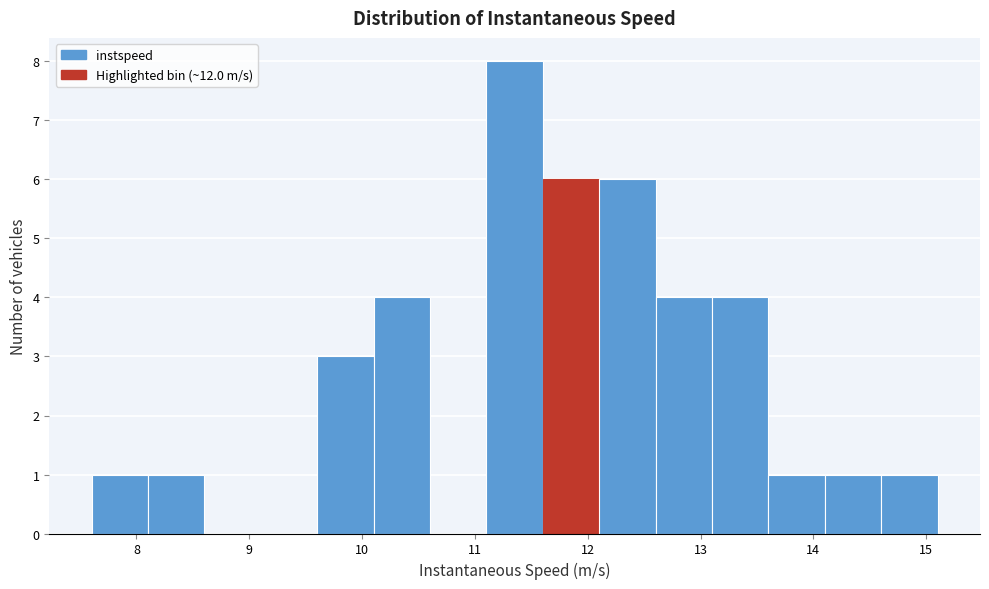

Reading left to right, list every bar in this chart as the range it spans on the x-axis followed by its height. Neither the bar edges nor the heights are printed on the chart, so give them approximately, as read against the axes.

7.6 to 8.1: 1
8.1 to 8.6: 1
8.6 to 9.1: 0
9.1 to 9.6: 0
9.6 to 10.1: 3
10.1 to 10.6: 4
10.6 to 11.1: 0
11.1 to 11.6: 8
11.6 to 12.1: 6
12.1 to 12.6: 6
12.6 to 13.1: 4
13.1 to 13.6: 4
13.6 to 14.1: 1
14.1 to 14.6: 1
14.6 to 15.1: 1